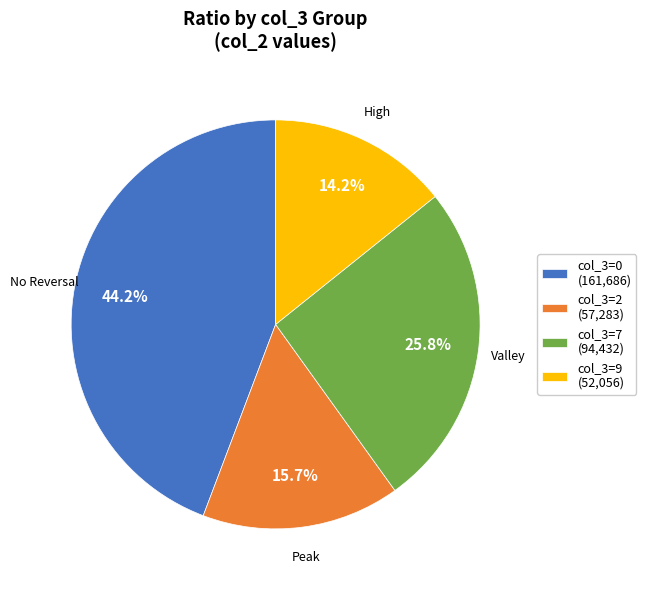

What portion of the pie excludes col_3=0 (161,686)?

55.8%